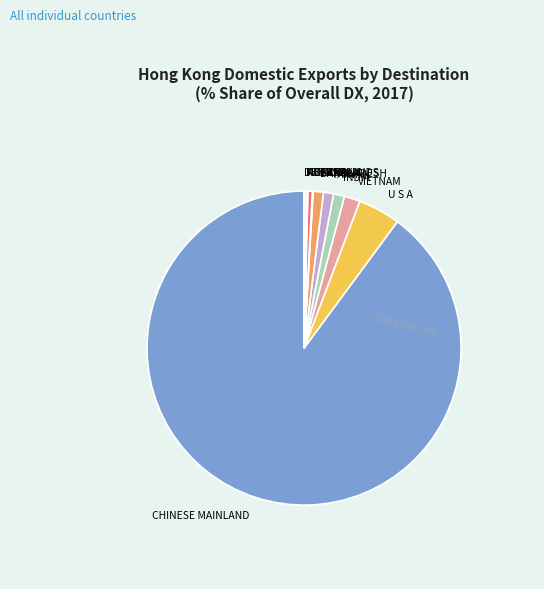

What is the largest slice in the pie chart?

CHINESE MAINLAND